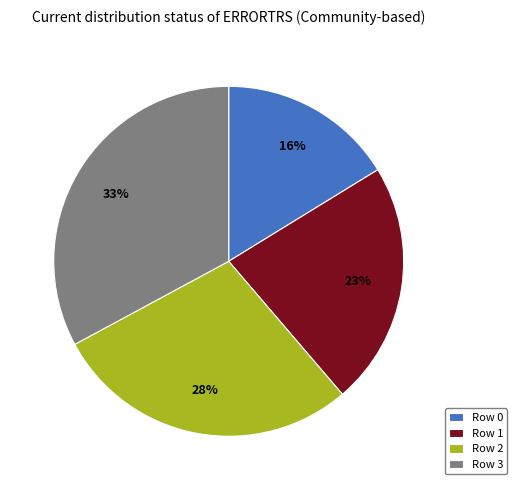

What percentage is the Row 0 slice, to the nearest percent?

16%